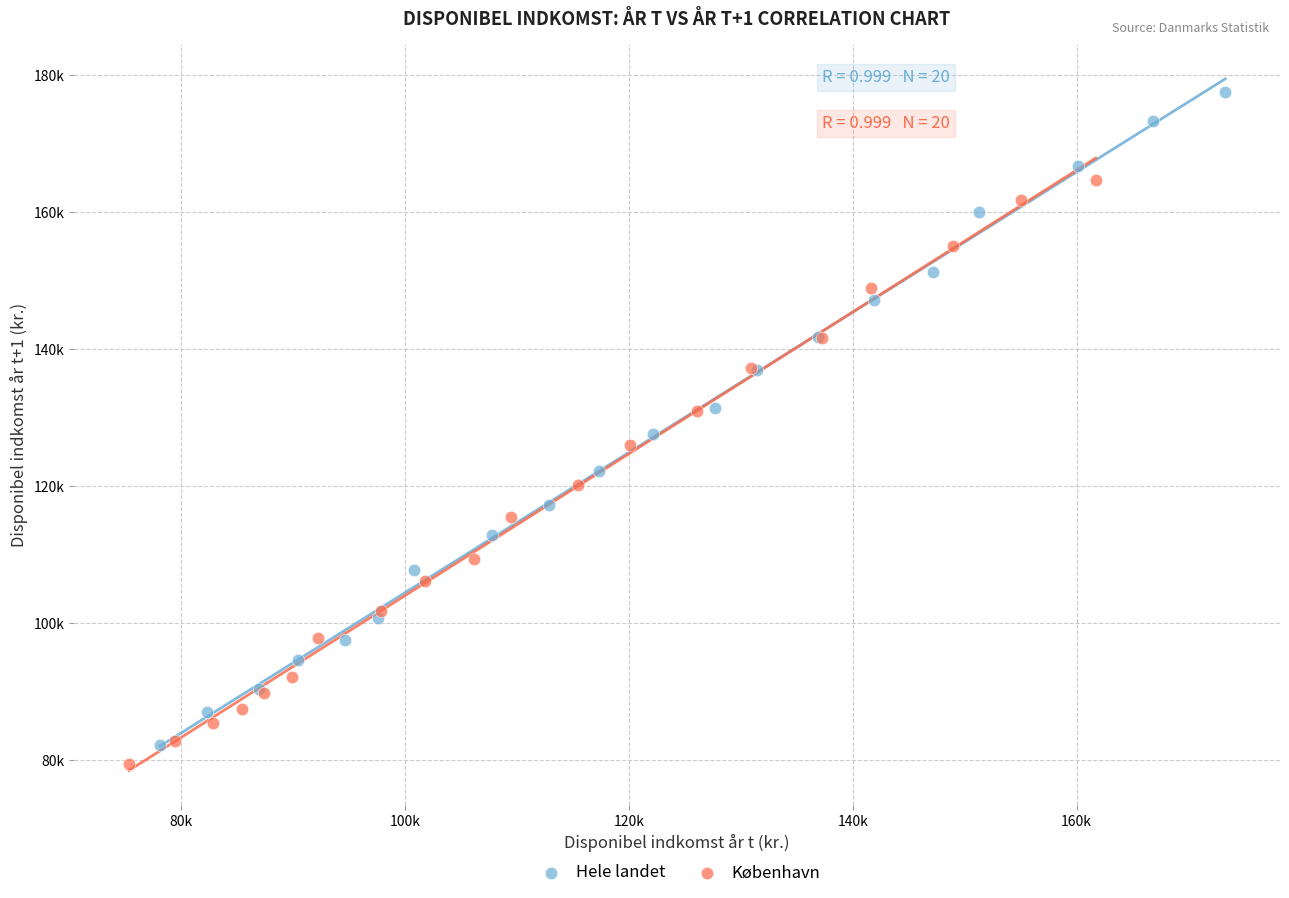

Which series contains the highest Y value?

Hele landet